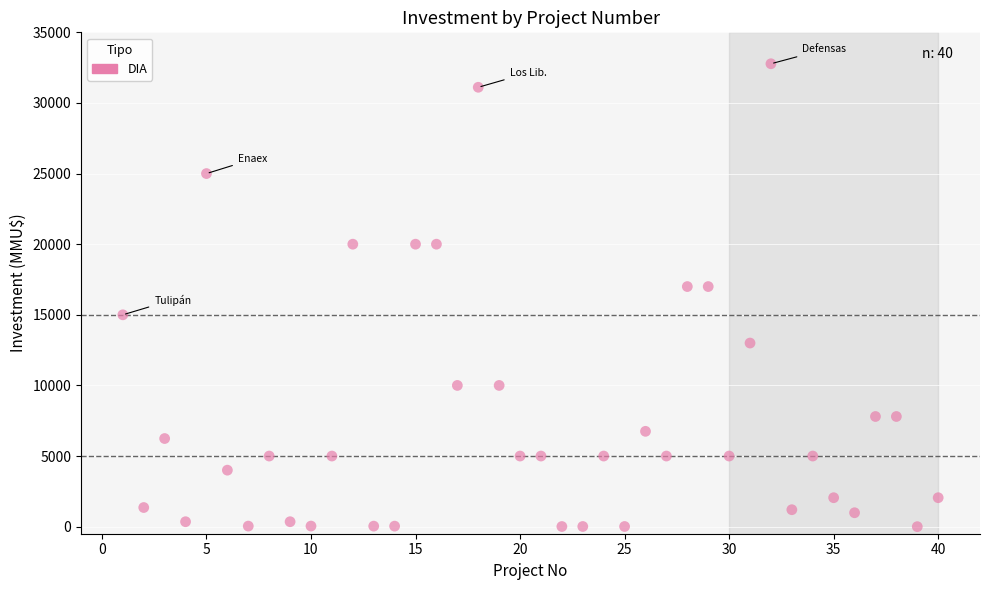

What is the range of X values (max minus min)?

39